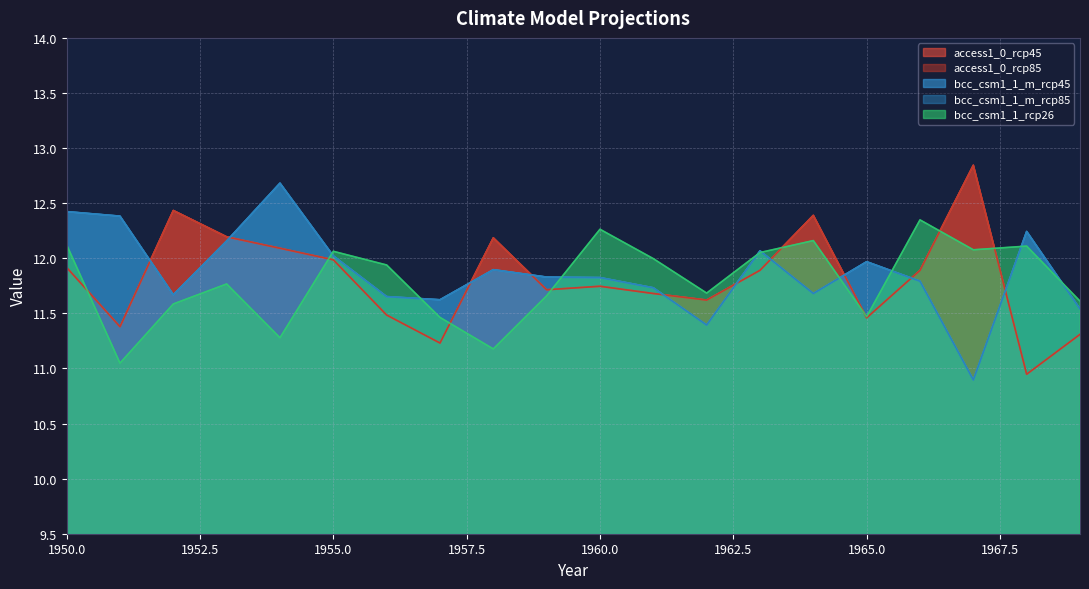

How many times do access1_0_rcp85 and bcc_csm1_1_m_rcp85 cross each other?

10